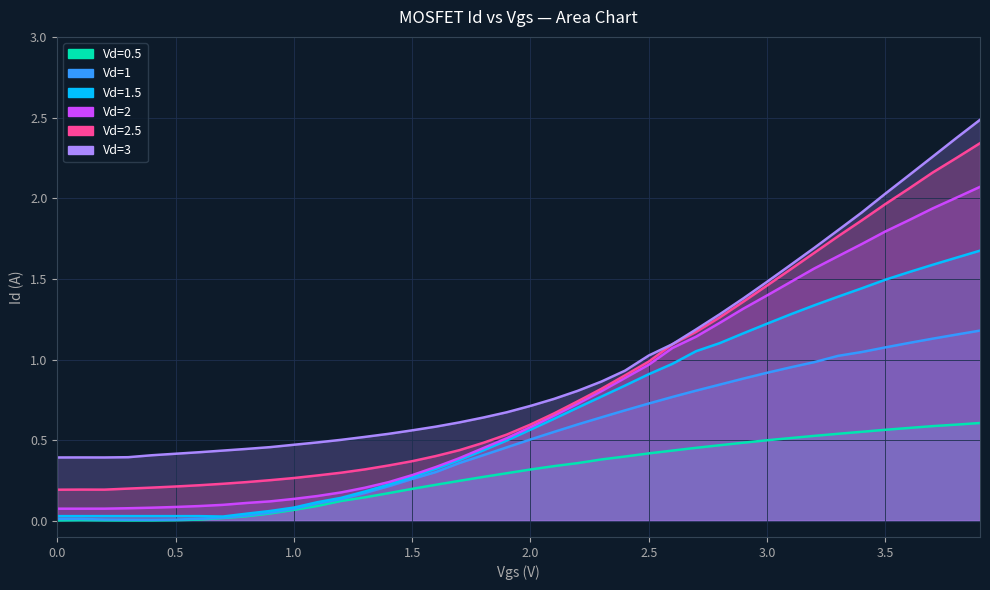

At which label does Vd=3 first exceed 2?

3.5